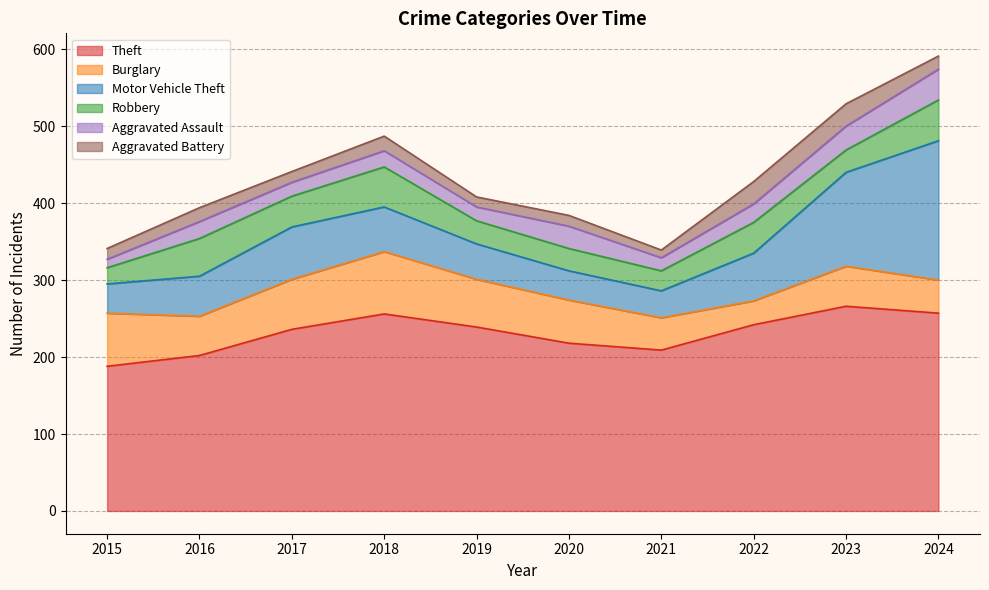

Reading left to right, what are all the values shown in this chart?

Theft: 2015=188	2016=202	2017=236	2018=256	2019=239	2020=218	2021=209	2022=242	2023=266	2024=257
Burglary: 2015=69	2016=51	2017=65	2018=81	2019=62	2020=56	2021=42	2022=31	2023=52	2024=43
Motor Vehicle Theft: 2015=38	2016=52	2017=68	2018=58	2019=46	2020=38	2021=35	2022=62	2023=122	2024=181
Robbery: 2015=21	2016=49	2017=40	2018=52	2019=30	2020=29	2021=26	2022=40	2023=29	2024=53
Aggravated Assault: 2015=11	2016=22	2017=18	2018=21	2019=18	2020=29	2021=17	2022=24	2023=31	2024=40
Aggravated Battery: 2015=14	2016=18	2017=14	2018=19	2019=13	2020=14	2021=10	2022=29	2023=29	2024=17